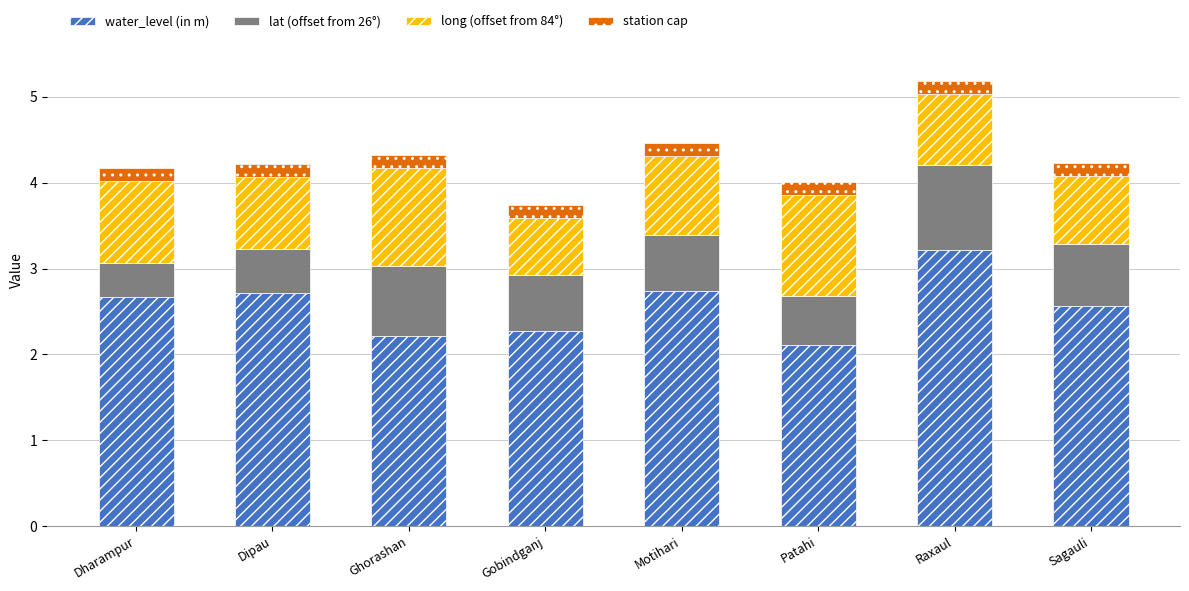

What is the lowest value of the water_level (in m) series?

2.1